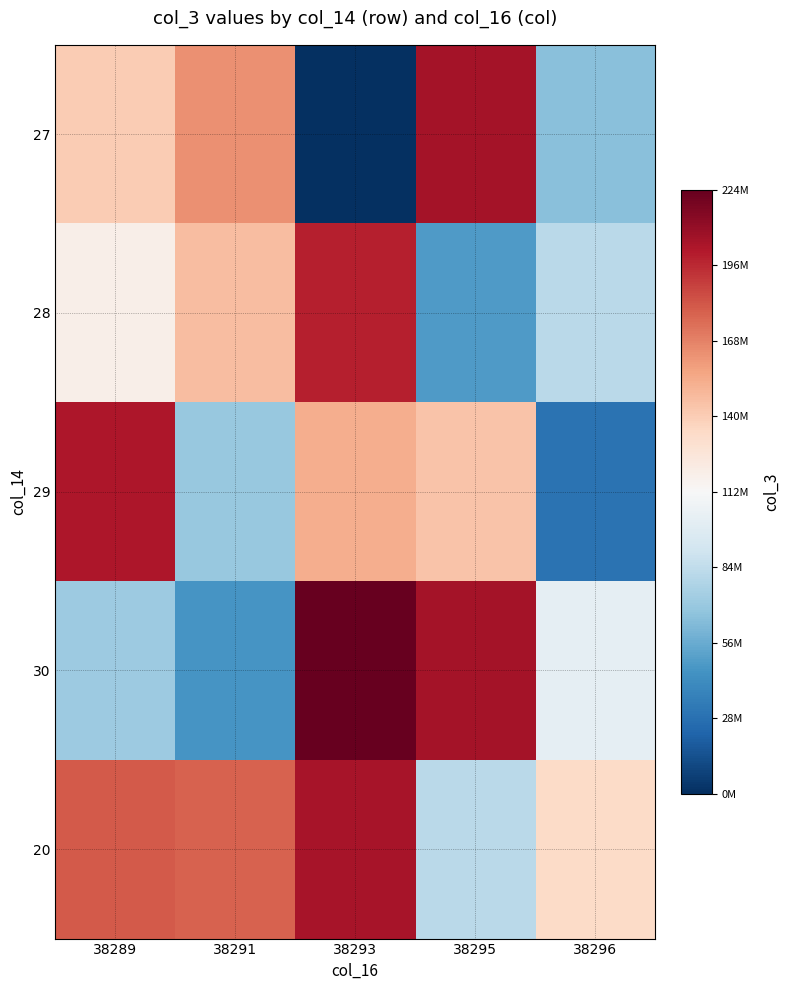

Which has a higher value, 38291 or 38296?

38291